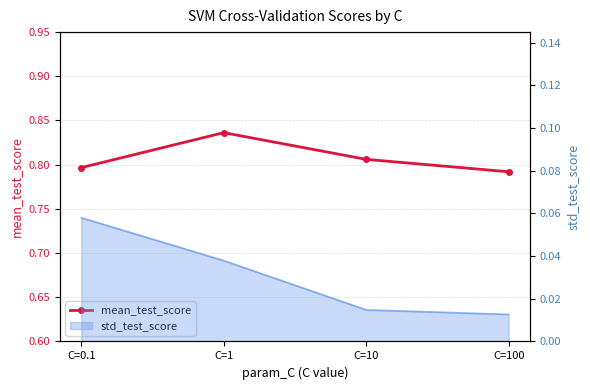

Which has a higher value, C=10 or C=100?

C=10